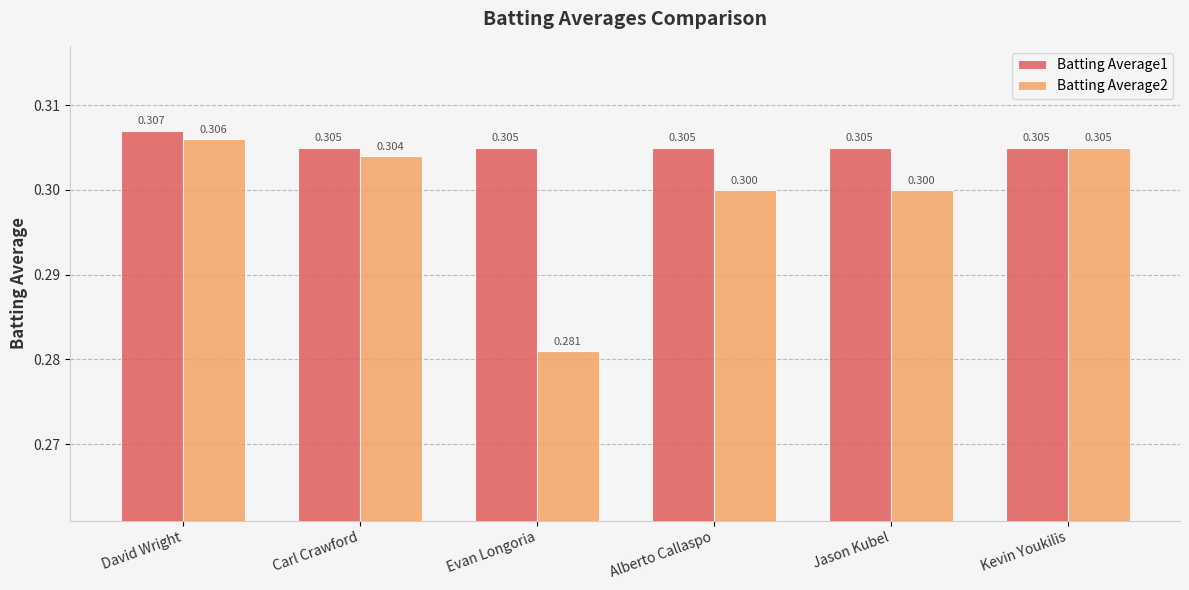

At which category is the sum across all series the highest?

David Wright